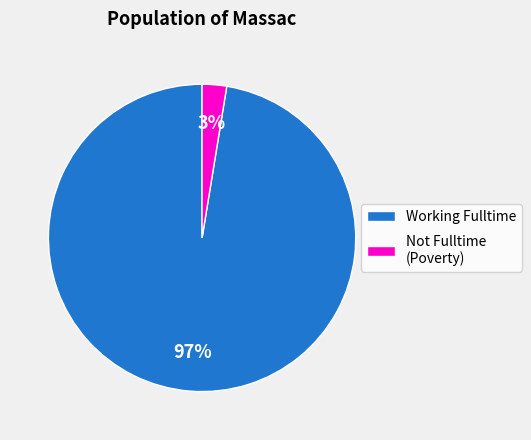

To the nearest percent, what is the average slice percentage?

50%